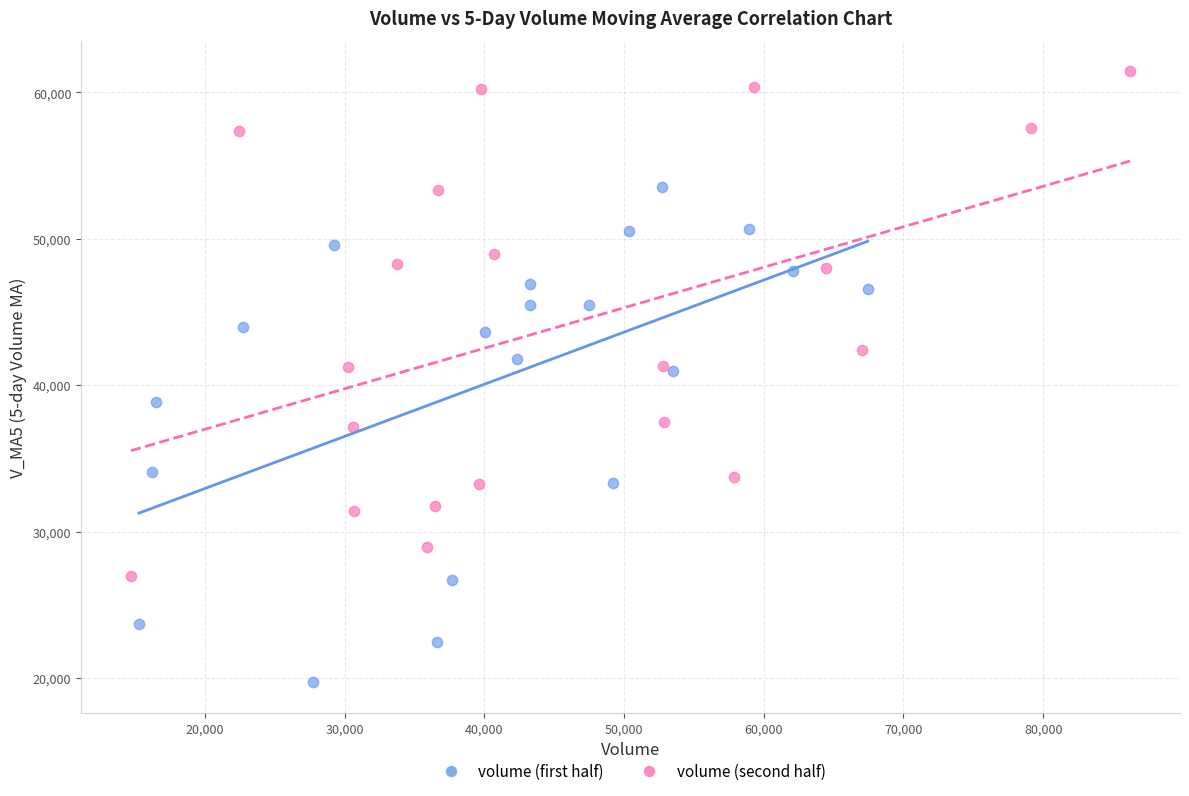

Which series contains the highest Y value?

volume (second half)